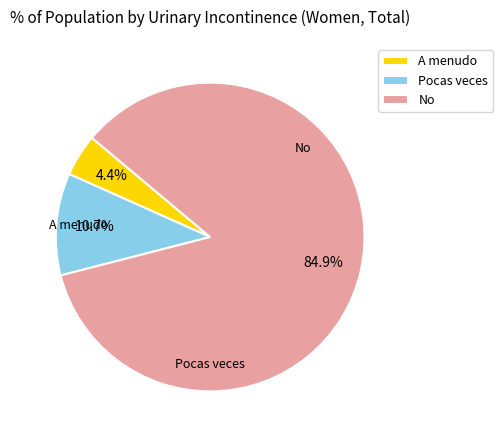

Rank the categories by value from highest to lowest.

No, Pocas veces, A menudo